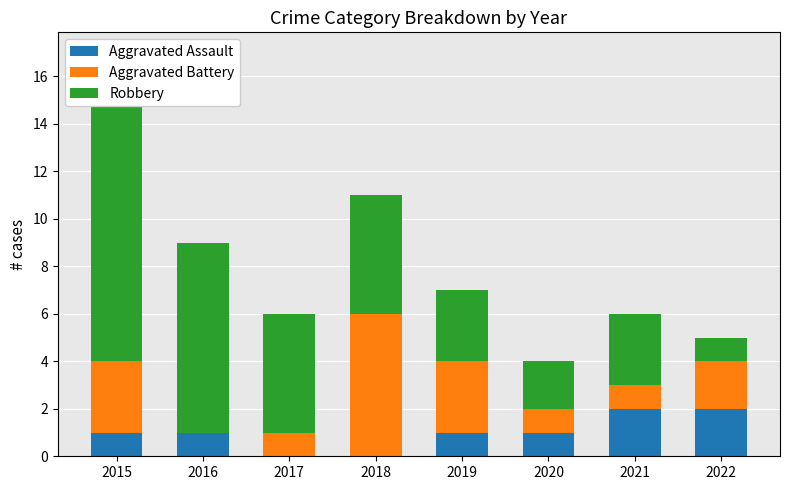

What are all the series names shown in the legend?

Aggravated Assault, Aggravated Battery, Robbery